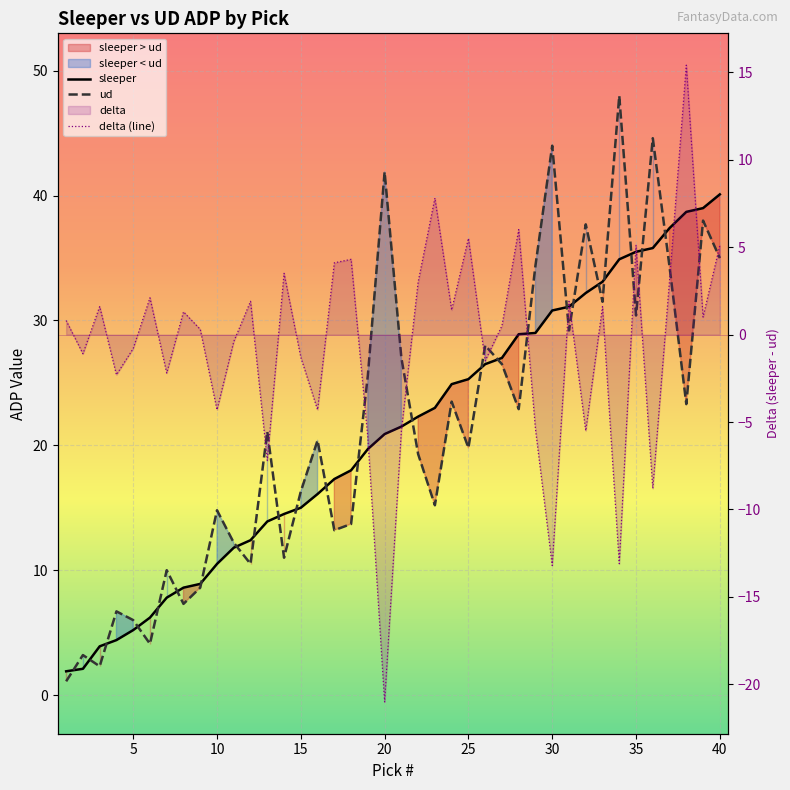

How many lines are shown in the chart?

3